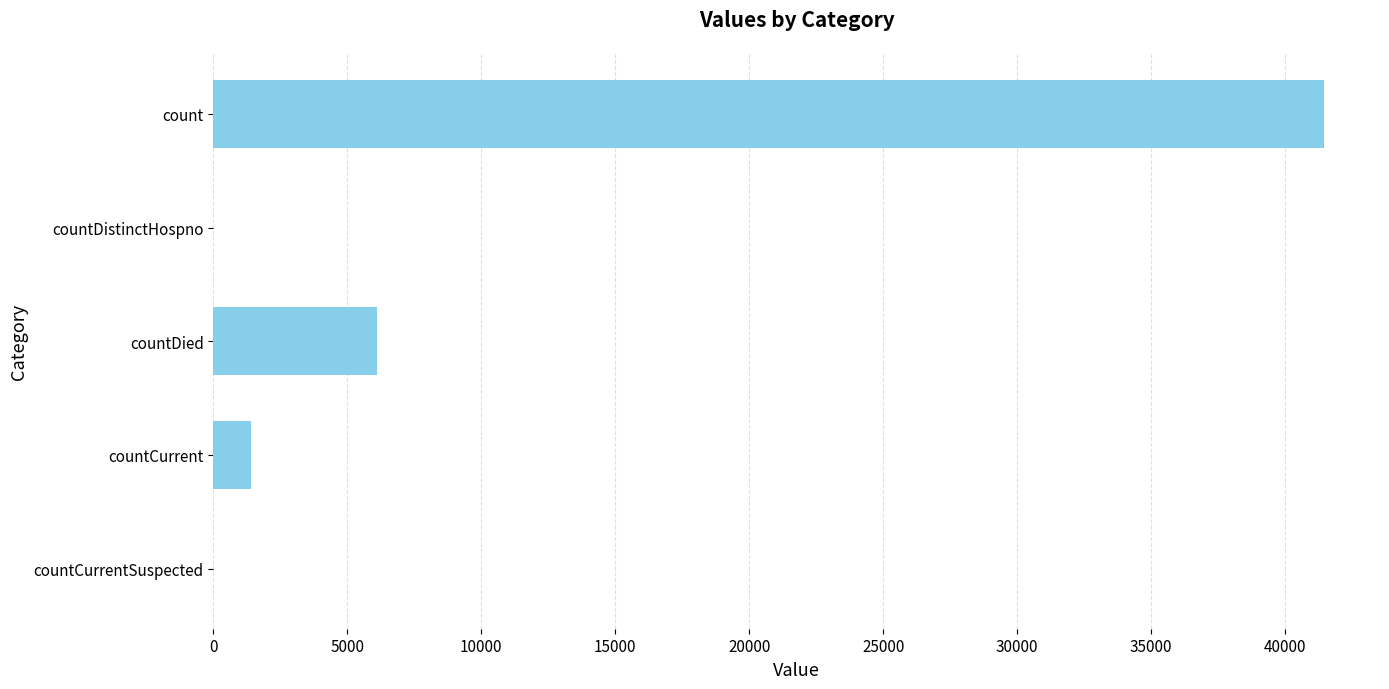

Reading bottom to top, extract all data points from this chart.

countCurrentSuspected=0	countCurrent=1394	countDied=6103	countDistinctHospno=0	count=41471